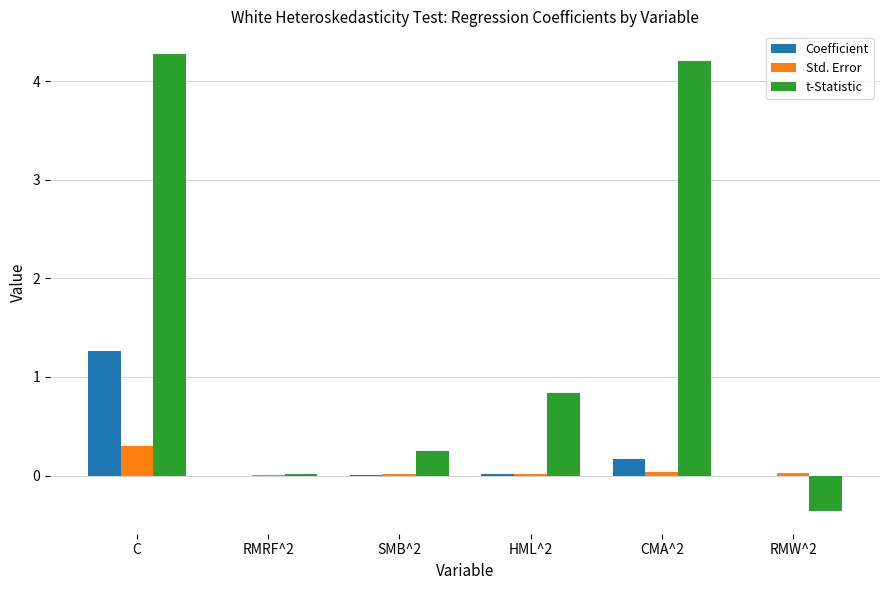

The Coefficient series shows 1.3 at C. True or false?

True